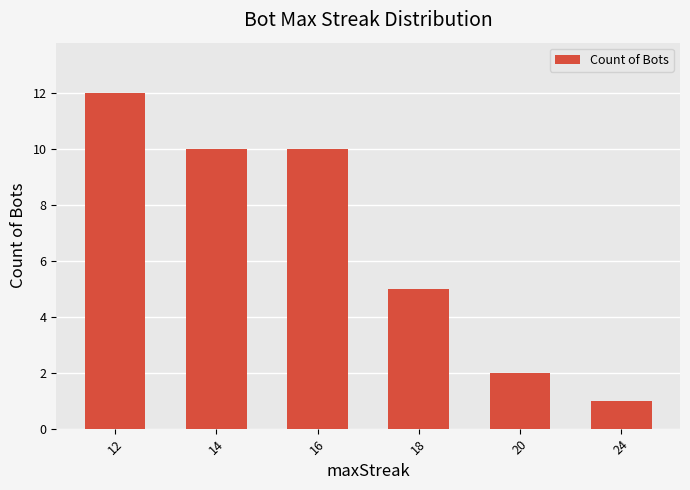

What is the value of the 1st bar from the left?

12